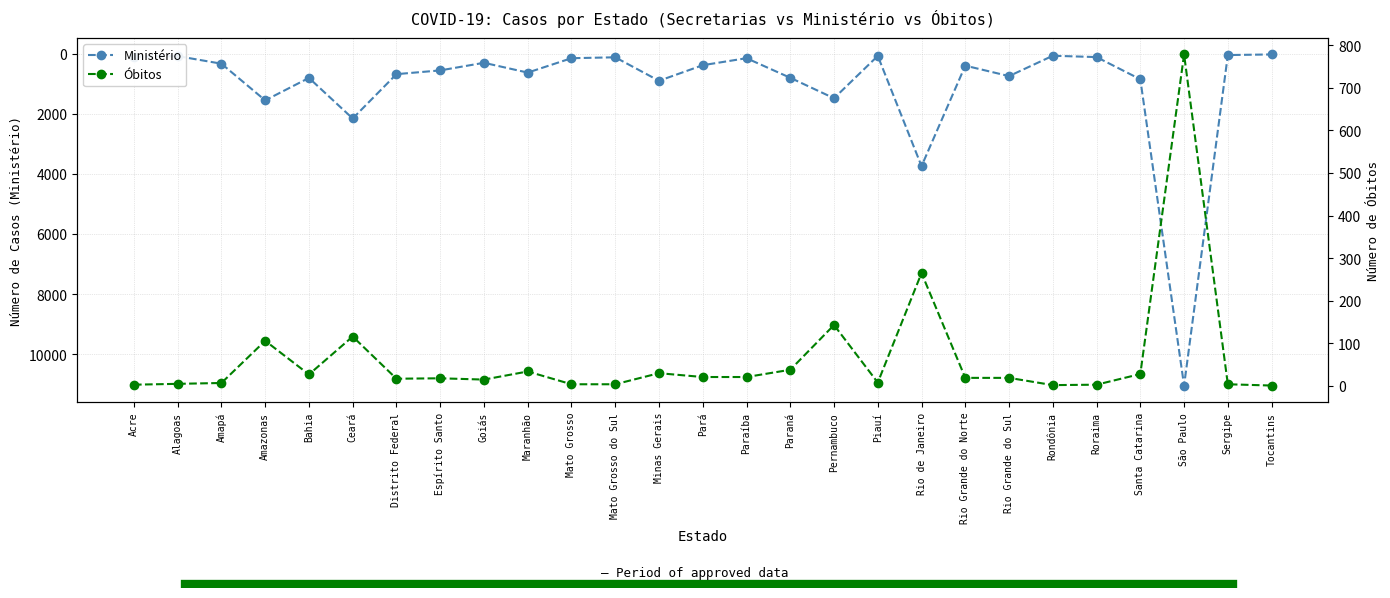

At which category is the sum across all series the highest?

São Paulo